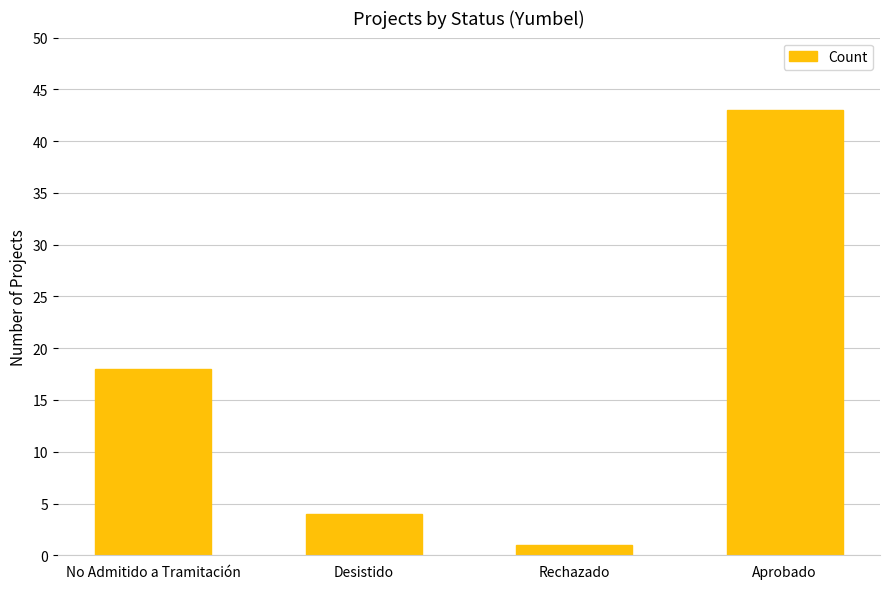

At which label is the value closest to 22?

No Admitido a Tramitación